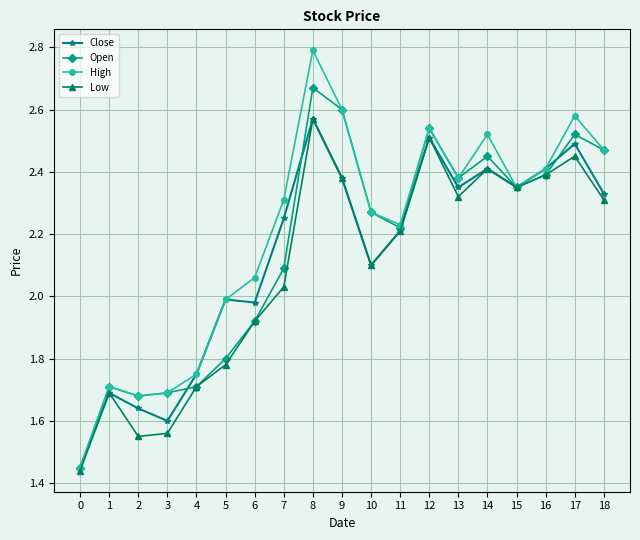

Is the value of Open at 8 greater than the value of Close at 10?

Yes